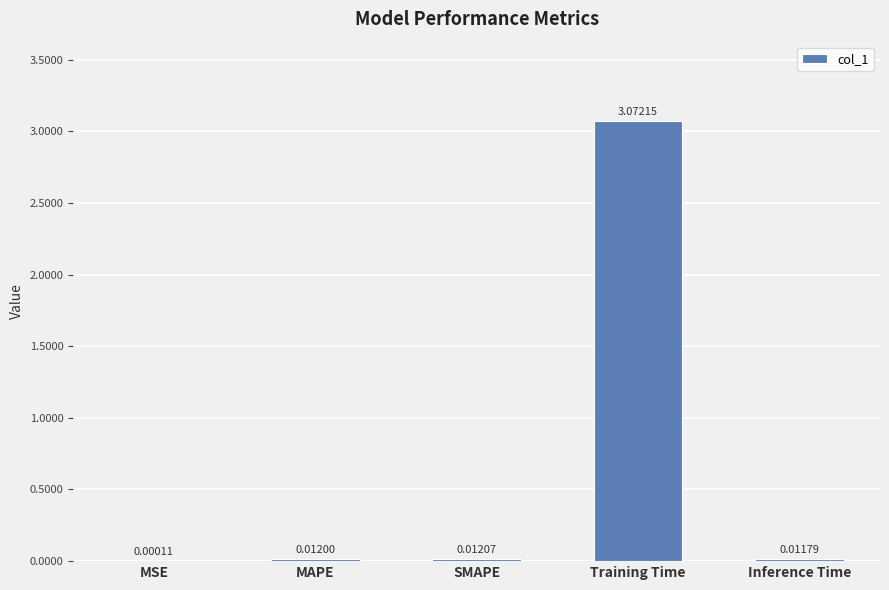

At which label is the value closest to 1?

SMAPE